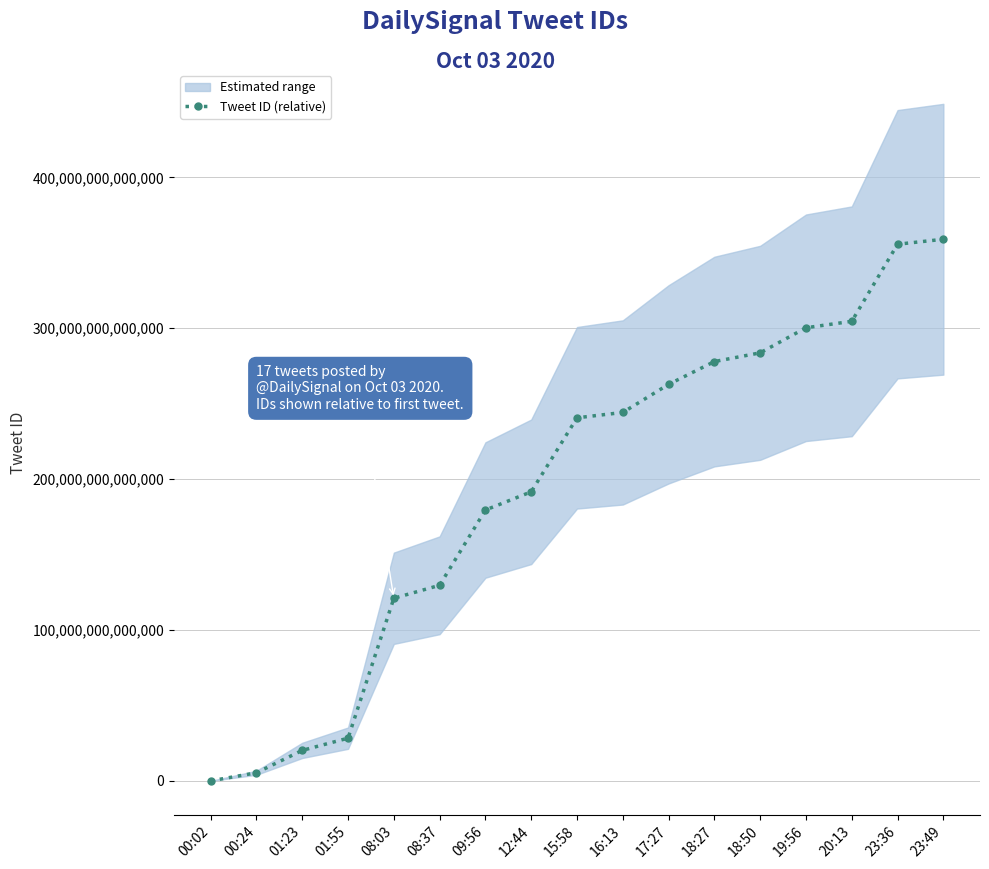

What is the label of the 3rd point from the right?

20:13